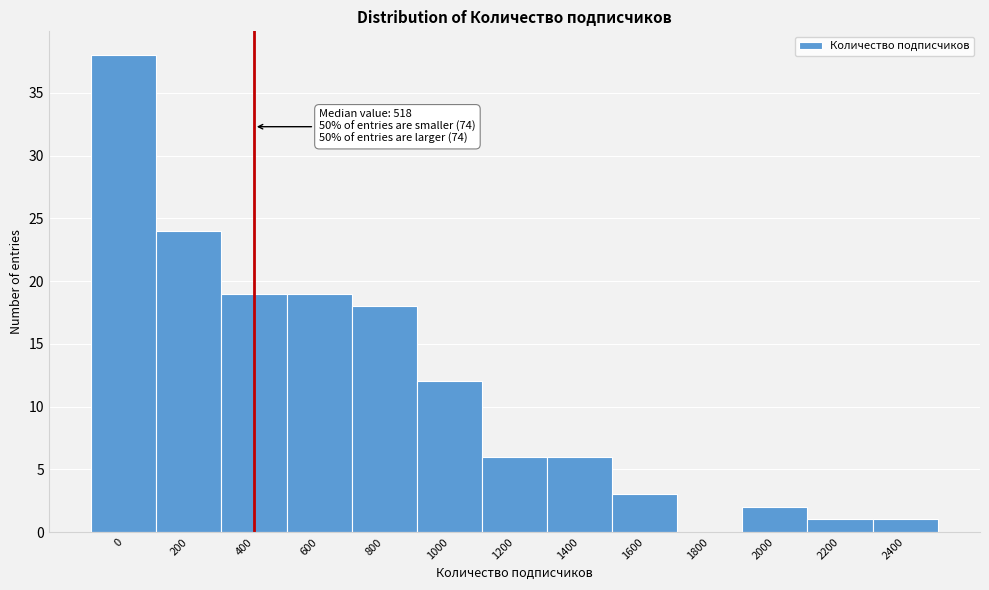

Reading right to left, list all the values displayed in this chart.

2400=1	2200=1	2000=2	1800=0	1600=3	1400=6	1200=6	1000=12	800=18	600=19	400=19	200=24	0=38